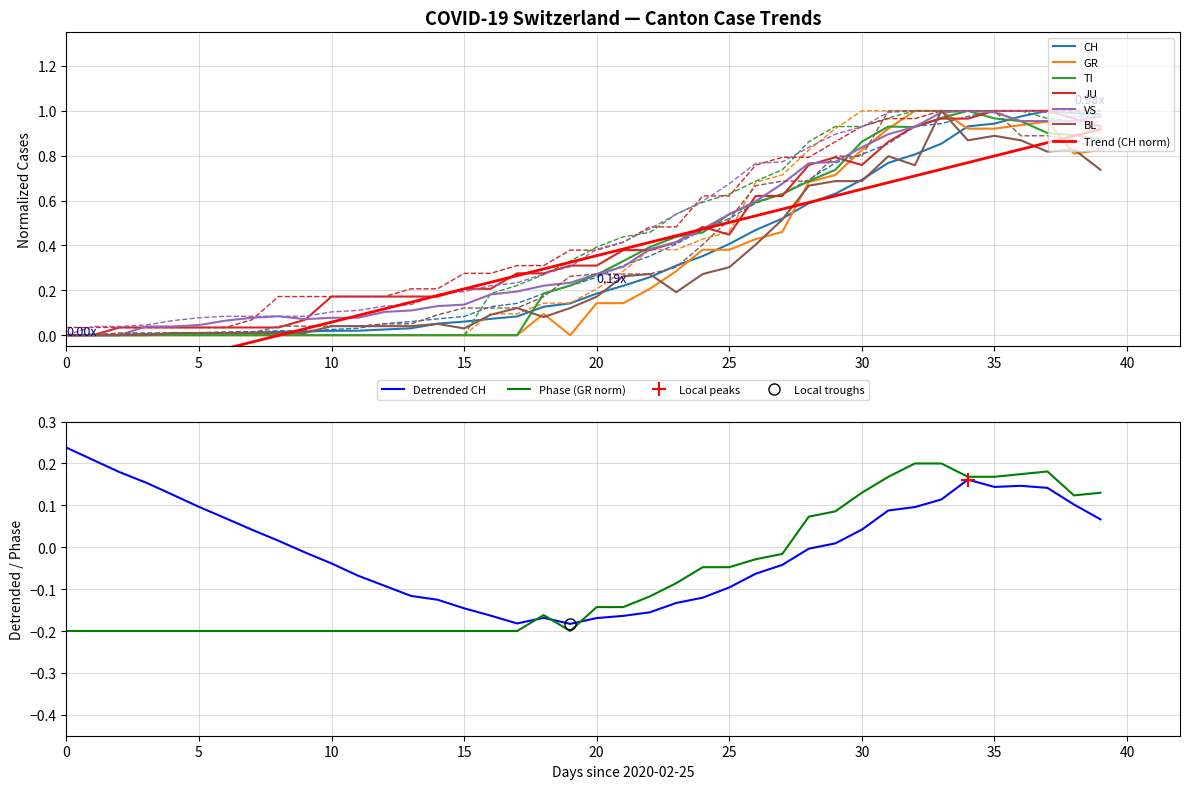

In JU, how many points are higher than both neighbors (excluding endpoints)?

2